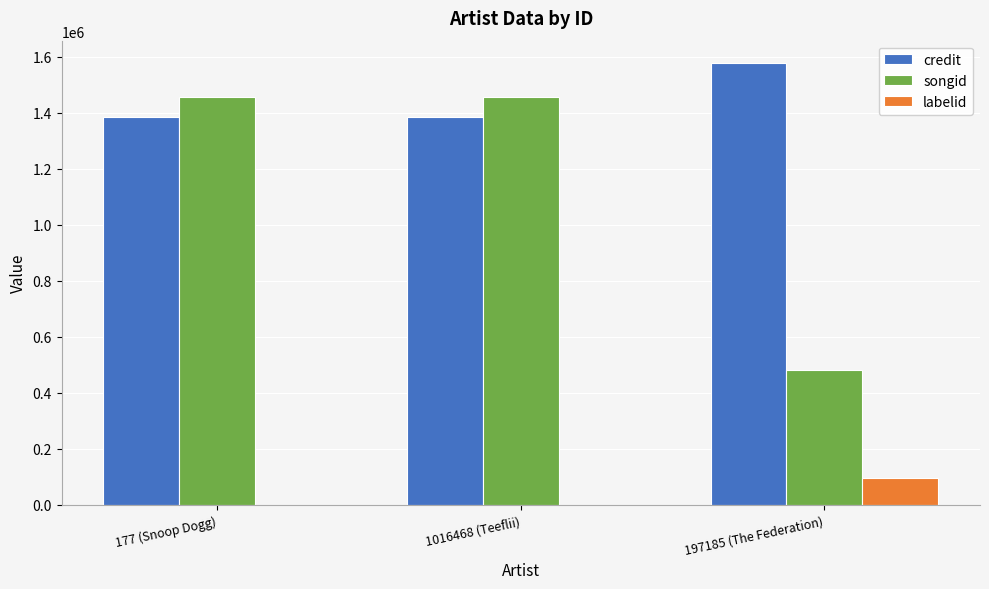

Reading left to right, extract all data points from this chart.

credit: 1384485	1384485	1579284
songid: 1458068	1458068	482068
labelid: -1	-1	94431